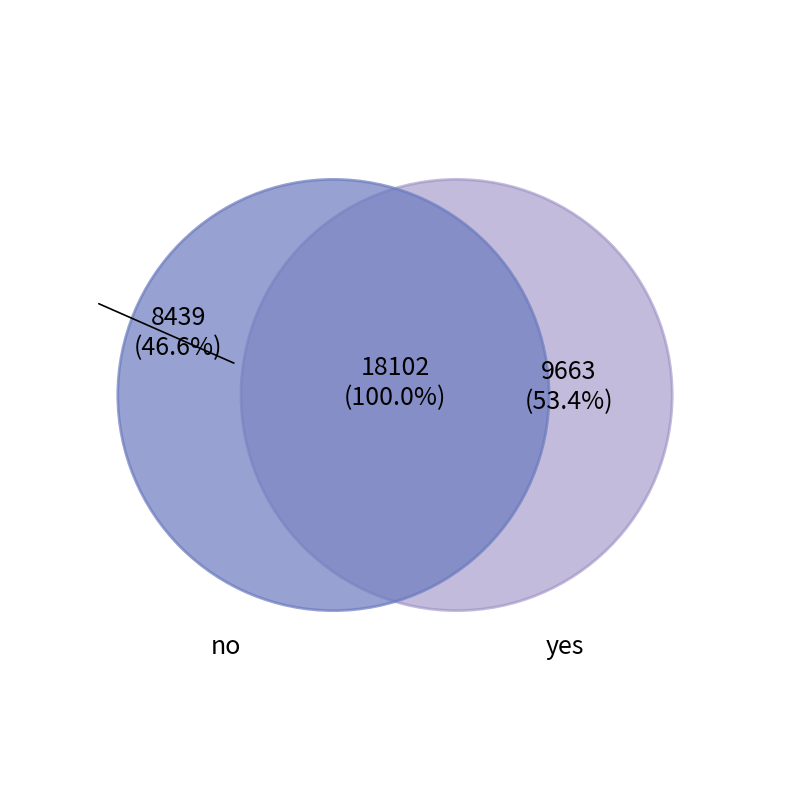

What portion of the pie excludes yes?

46.6%